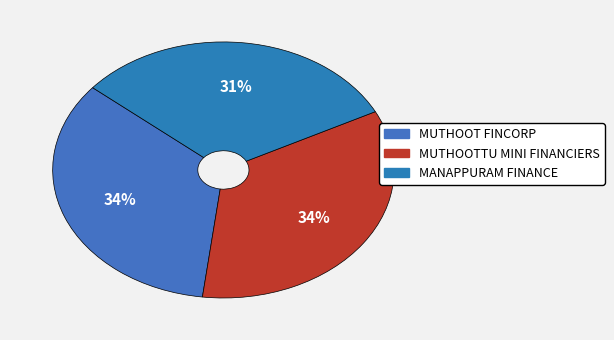

Count the number of slices in the pie.

3